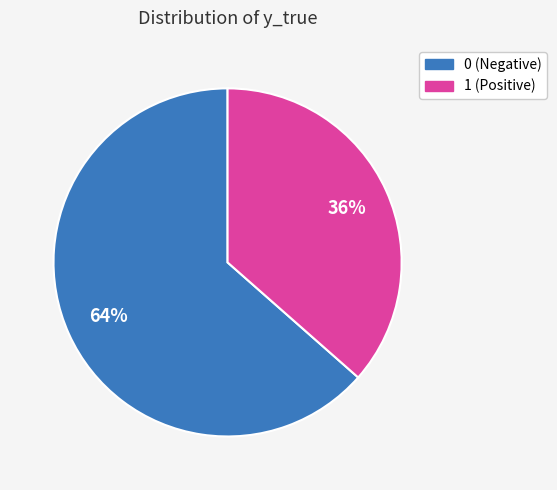

Is the sum of 1 and 0 greater than half?

Yes